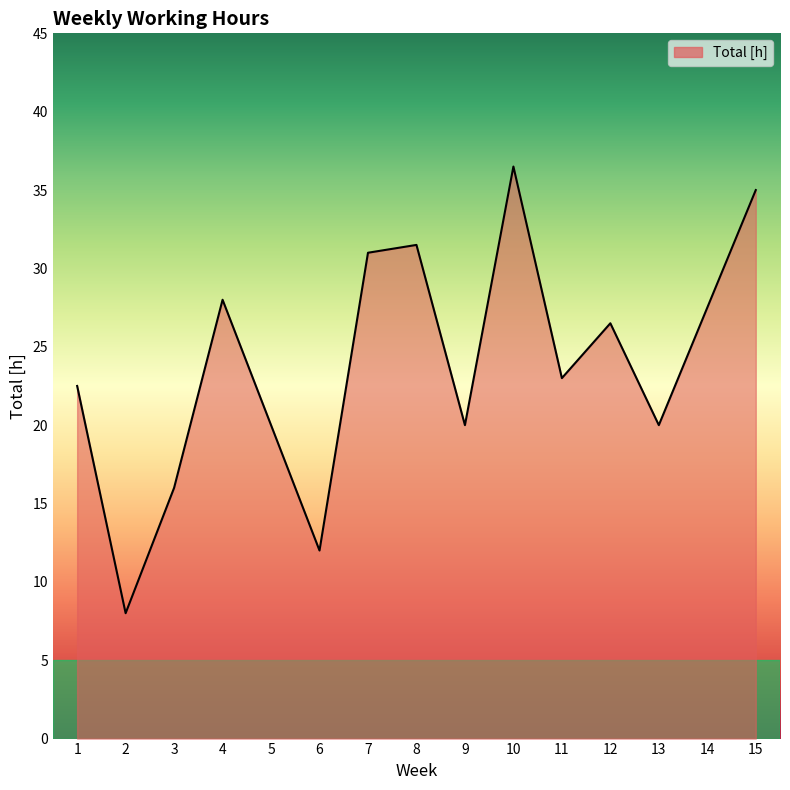

What is the sum of all values?

357.5